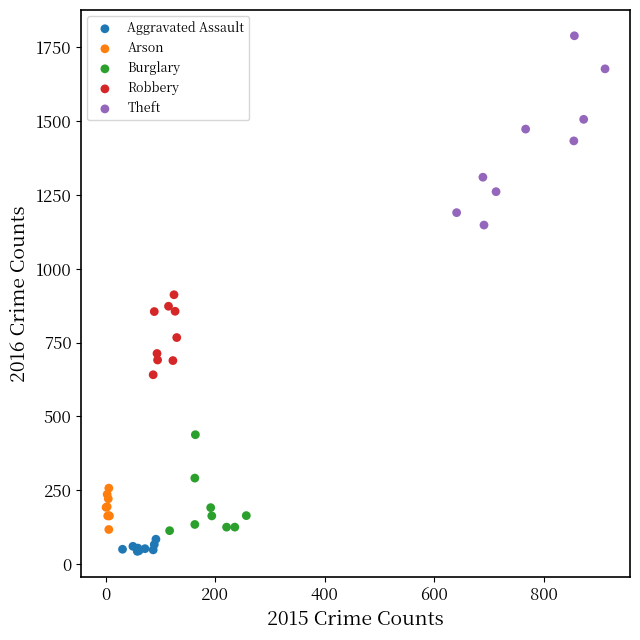

Which series has the widest spread of Y values?

Theft